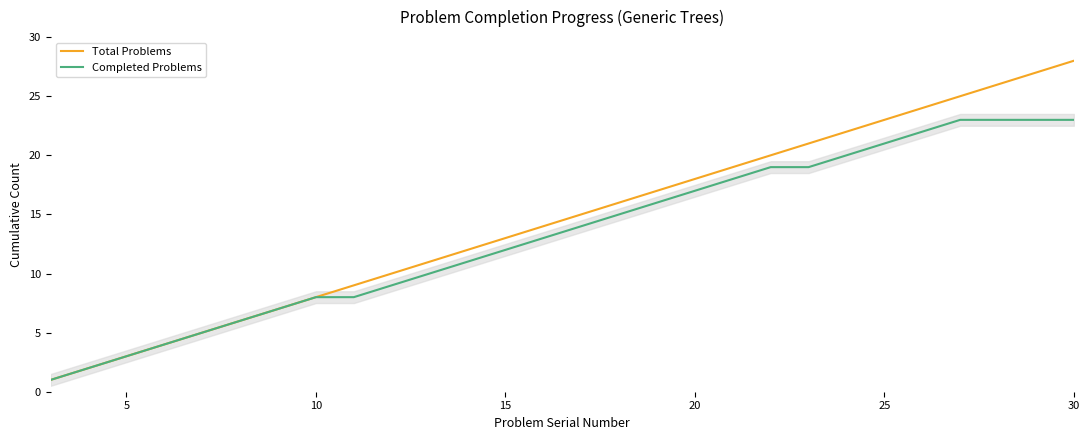

What value does the Total Problems series have at 20, to the nearest 10?

20